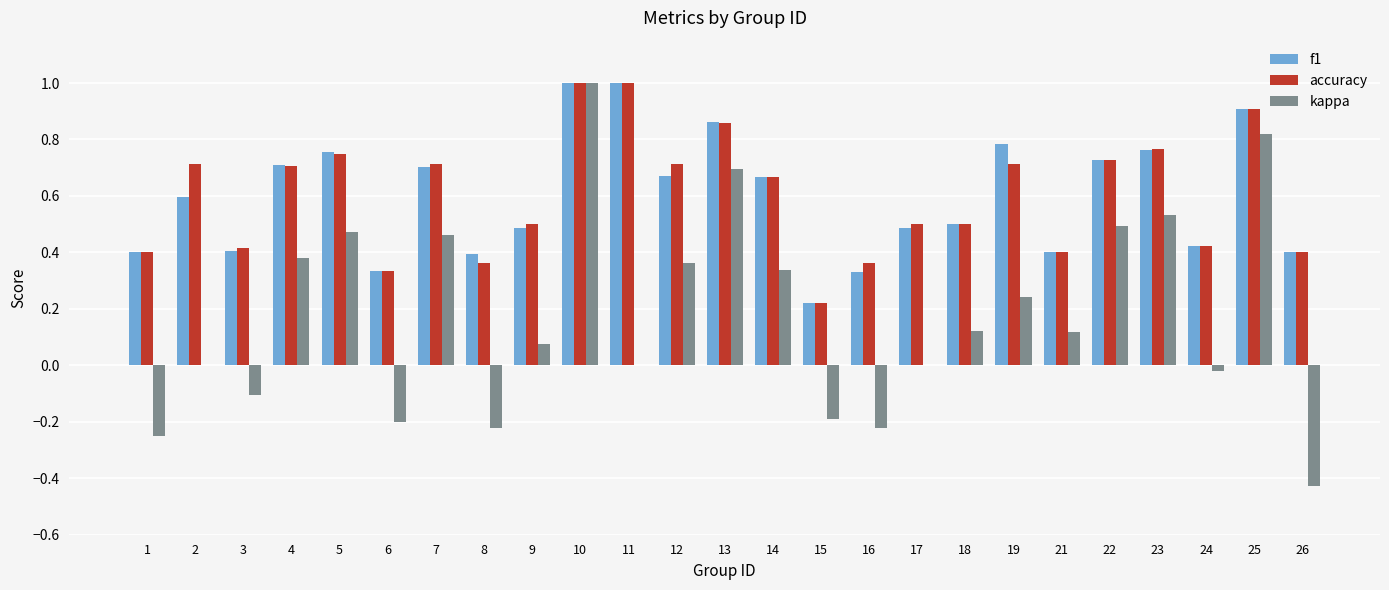

What is the greatest value displayed?

1.0